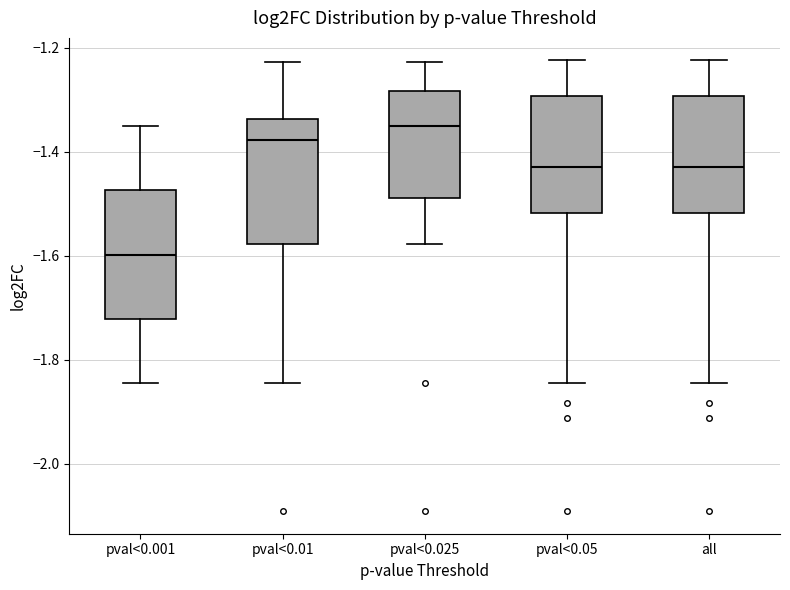

Reading left to right, read every box against the y-axis: the position of its median line, the range the box covers, and the ends of its whiskers. The values are not printed on the chart, so give them approximately, as read against the axis.

pval<0.001: median -1.60, box -1.72 to -1.48, whiskers -1.84 to -1.34
pval<0.01: median -1.38, box -1.58 to -1.34, whiskers -1.84 to -1.22
pval<0.025: median -1.36, box -1.48 to -1.28, whiskers -1.58 to -1.22
pval<0.05: median -1.42, box -1.52 to -1.30, whiskers -1.84 to -1.22
all: median -1.42, box -1.52 to -1.30, whiskers -1.84 to -1.22